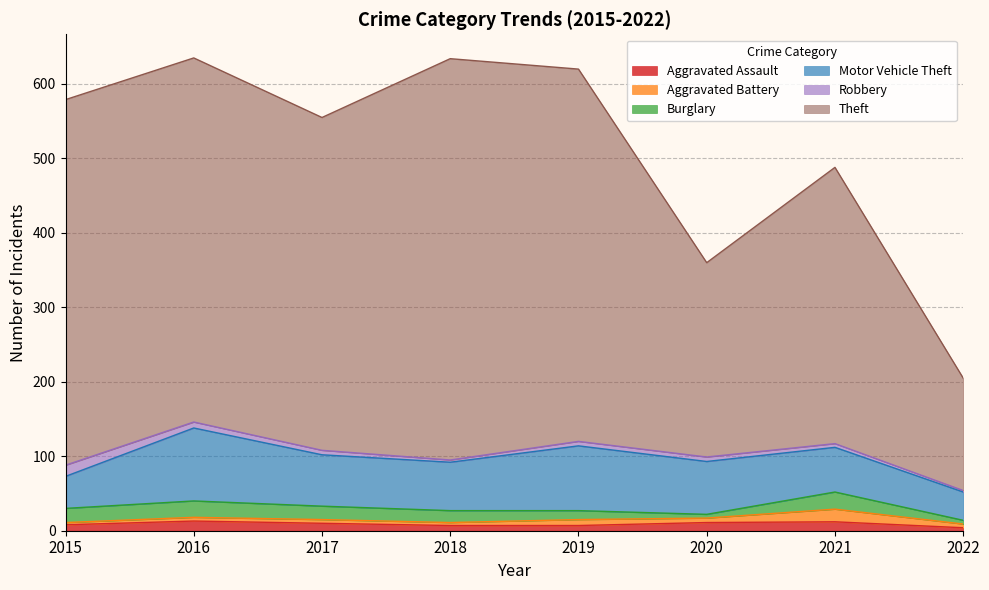

What are all the series names shown in the legend?

Aggravated Assault, Aggravated Battery, Burglary, Motor Vehicle Theft, Robbery, Theft